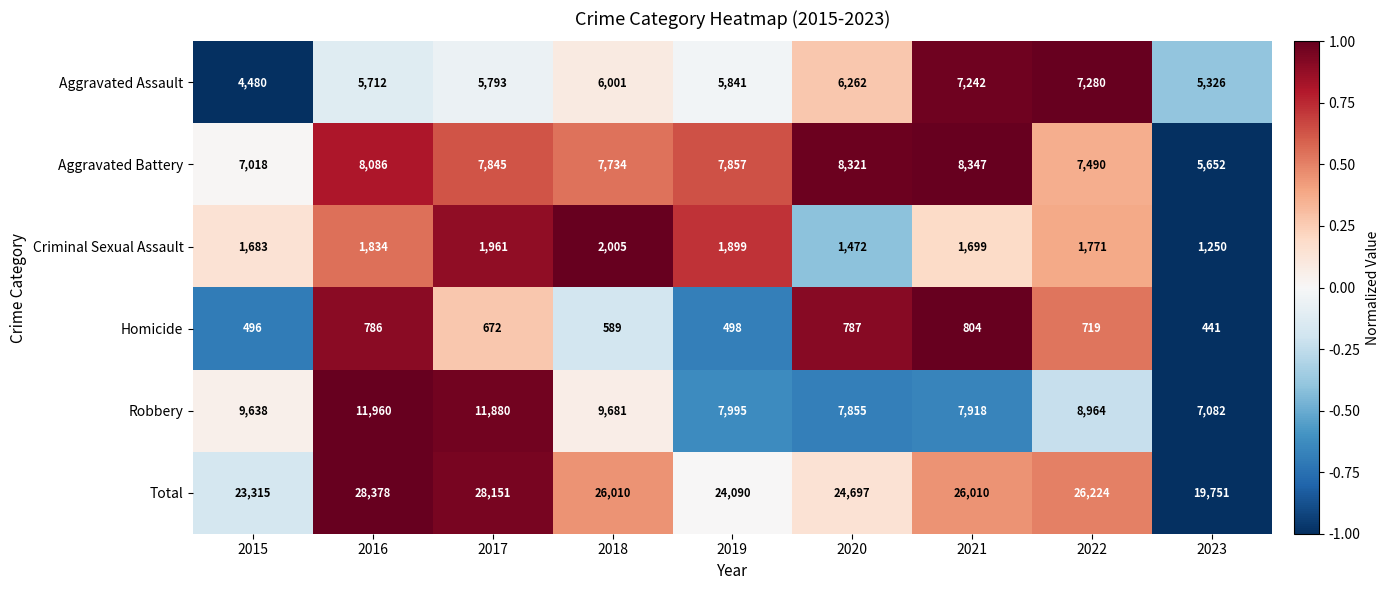

How many series are shown in this chart?

6